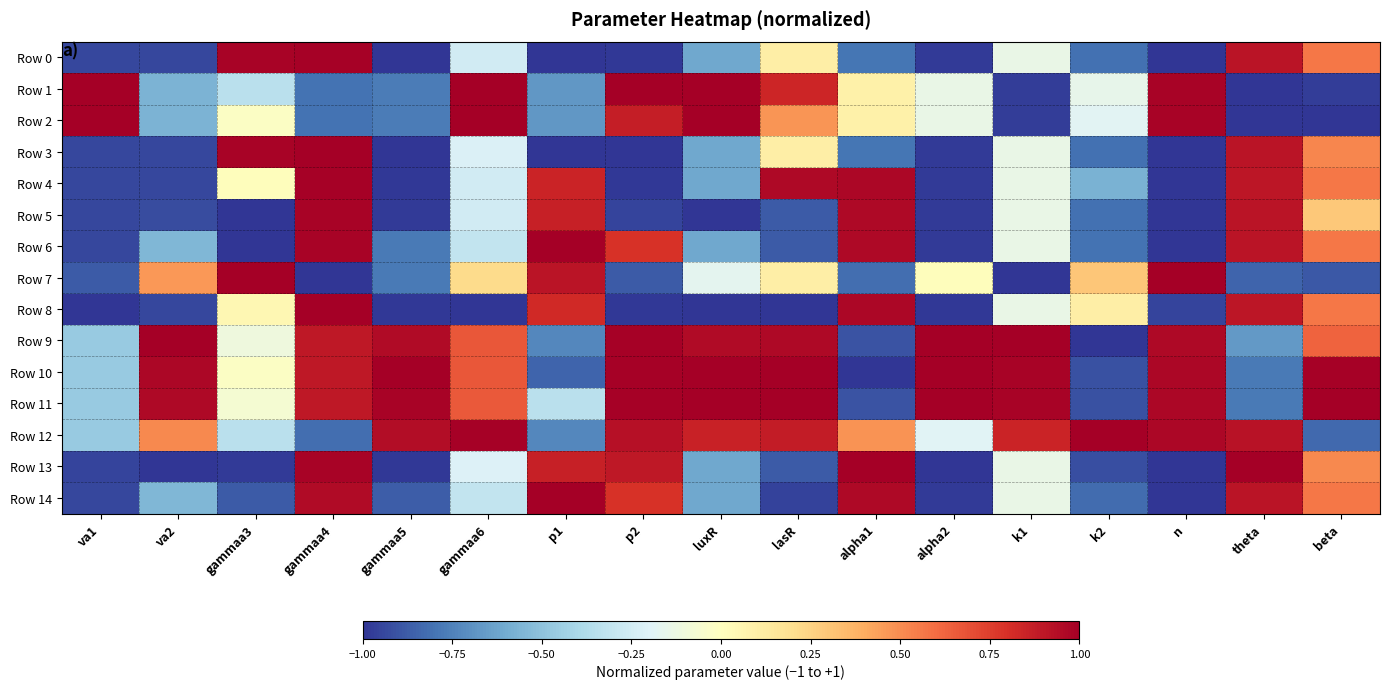

Which has a higher value, alpha2 or theta?

theta